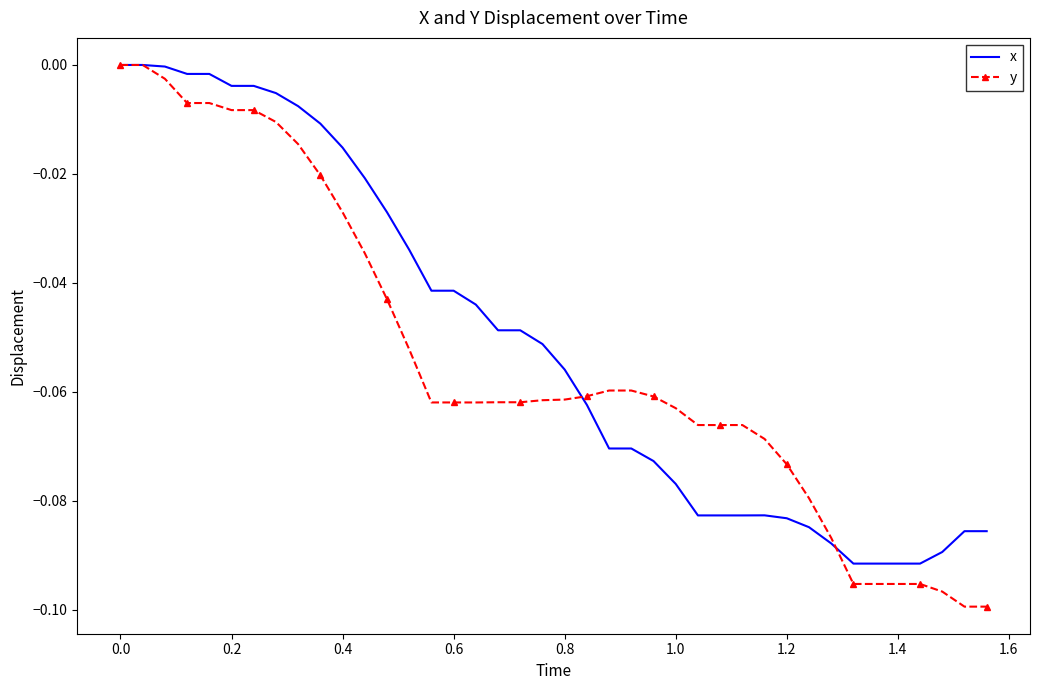

Which series ends up on top after the final intersection of x and y?

x